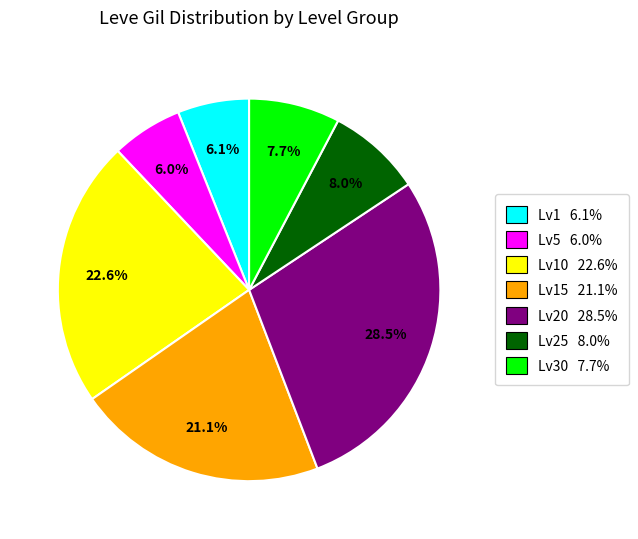

To the nearest percent, what is the average slice percentage?

14%